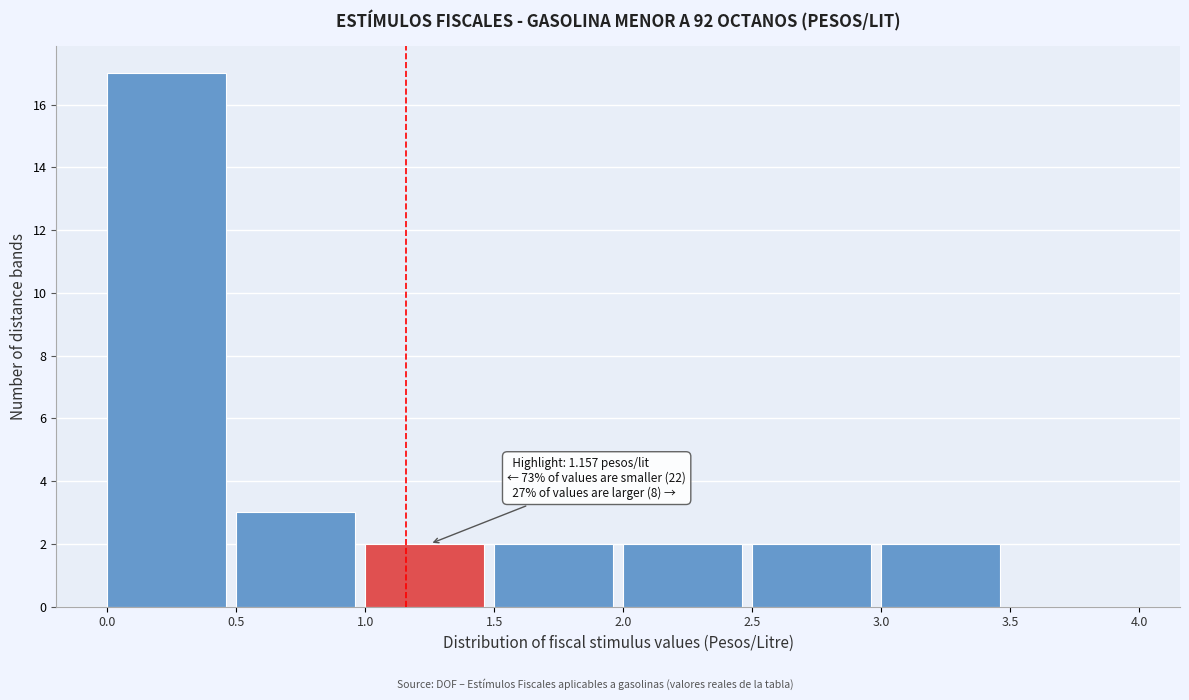

Which range on the x-axis has the tallest bar?

0.0 to 0.5